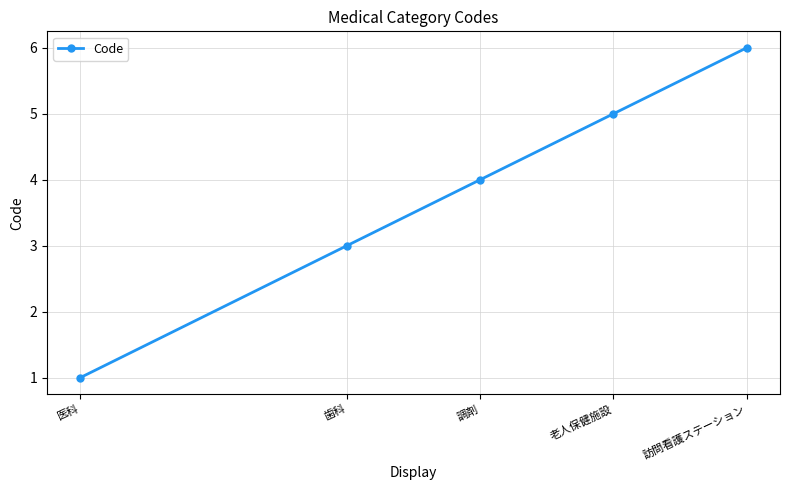

What is the average value?

4